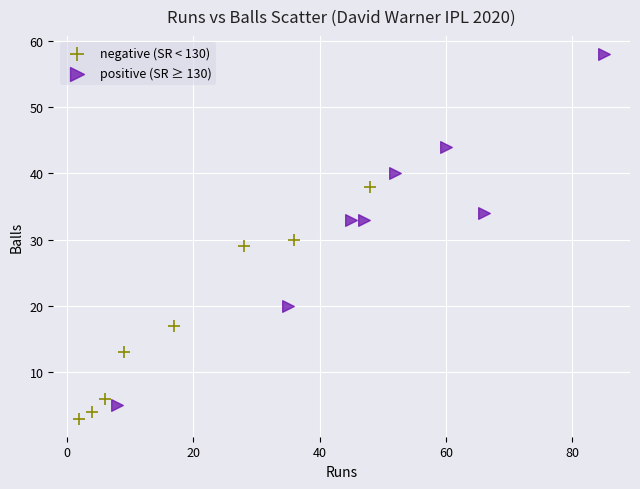

Which series reaches the maximum Y coordinate?

positive (SR ≥ 130)